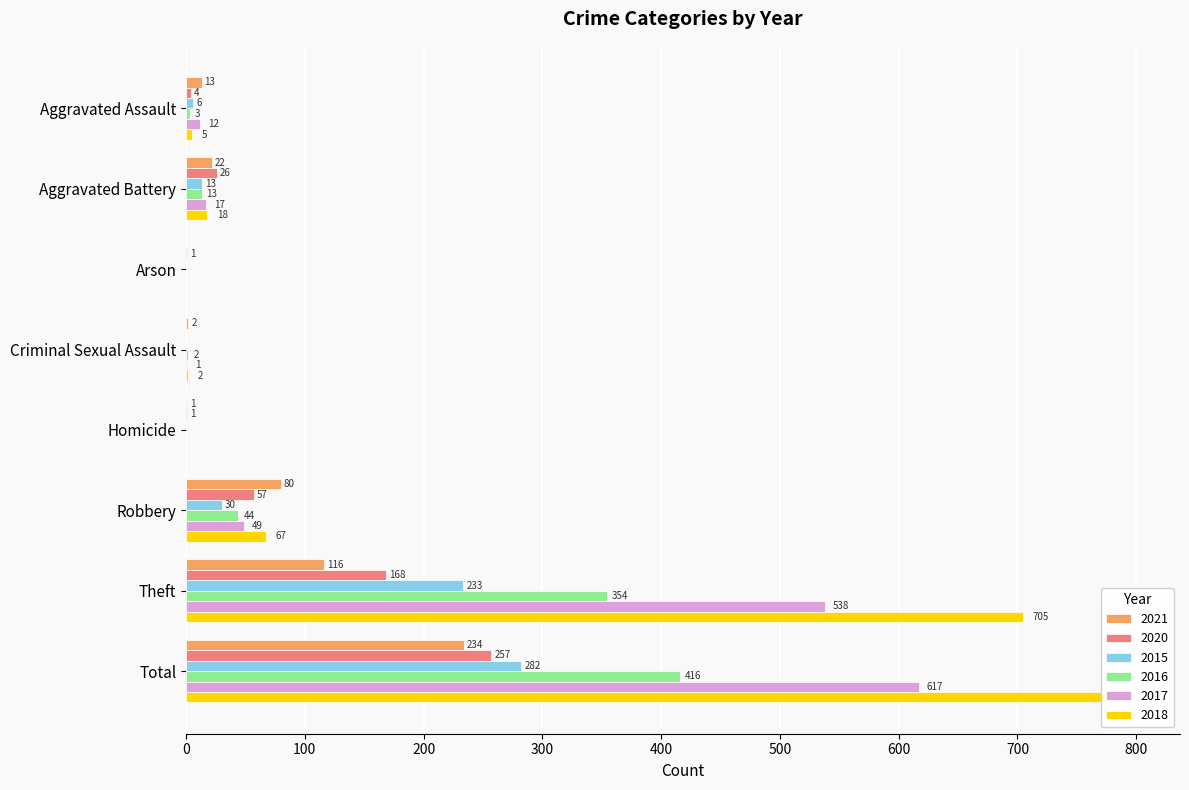

Reading left to right, what are all the values shown in this chart?

2021: Aggravated Assault=13	Aggravated Battery=22	Arson=0	Criminal Sexual Assault=2	Homicide=1	Robbery=80	Theft=116	Total=234
2020: Aggravated Assault=4	Aggravated Battery=26	Arson=1	Criminal Sexual Assault=0	Homicide=1	Robbery=57	Theft=168	Total=257
2015: Aggravated Assault=6	Aggravated Battery=13	Arson=0	Criminal Sexual Assault=0	Homicide=0	Robbery=30	Theft=233	Total=282
2016: Aggravated Assault=3	Aggravated Battery=13	Arson=0	Criminal Sexual Assault=2	Homicide=0	Robbery=44	Theft=354	Total=416
2017: Aggravated Assault=12	Aggravated Battery=17	Arson=0	Criminal Sexual Assault=1	Homicide=0	Robbery=49	Theft=538	Total=617
2018: Aggravated Assault=5	Aggravated Battery=18	Arson=0	Criminal Sexual Assault=2	Homicide=0	Robbery=67	Theft=705	Total=797